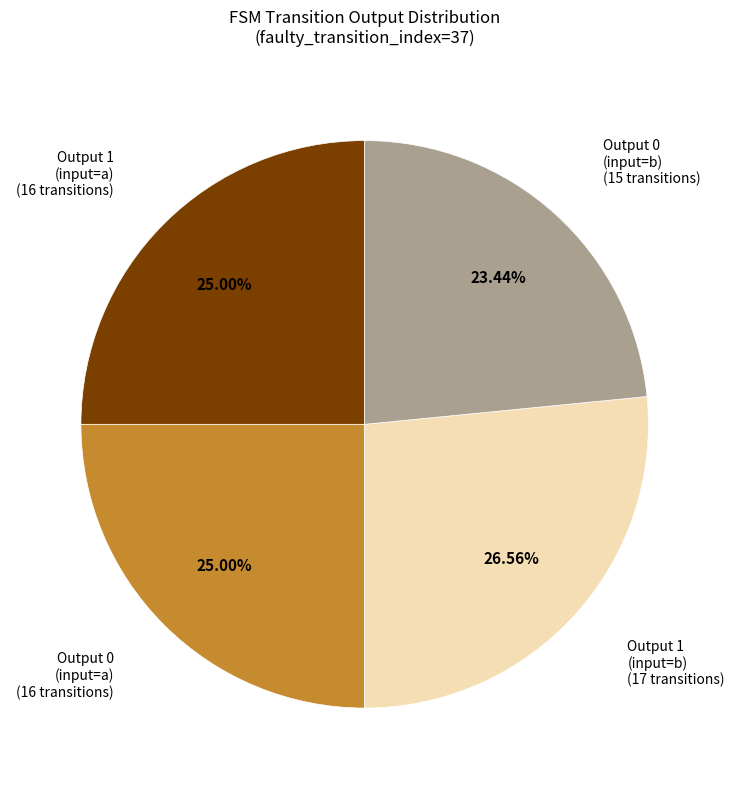

To the nearest percent, what is the average slice percentage?

25%